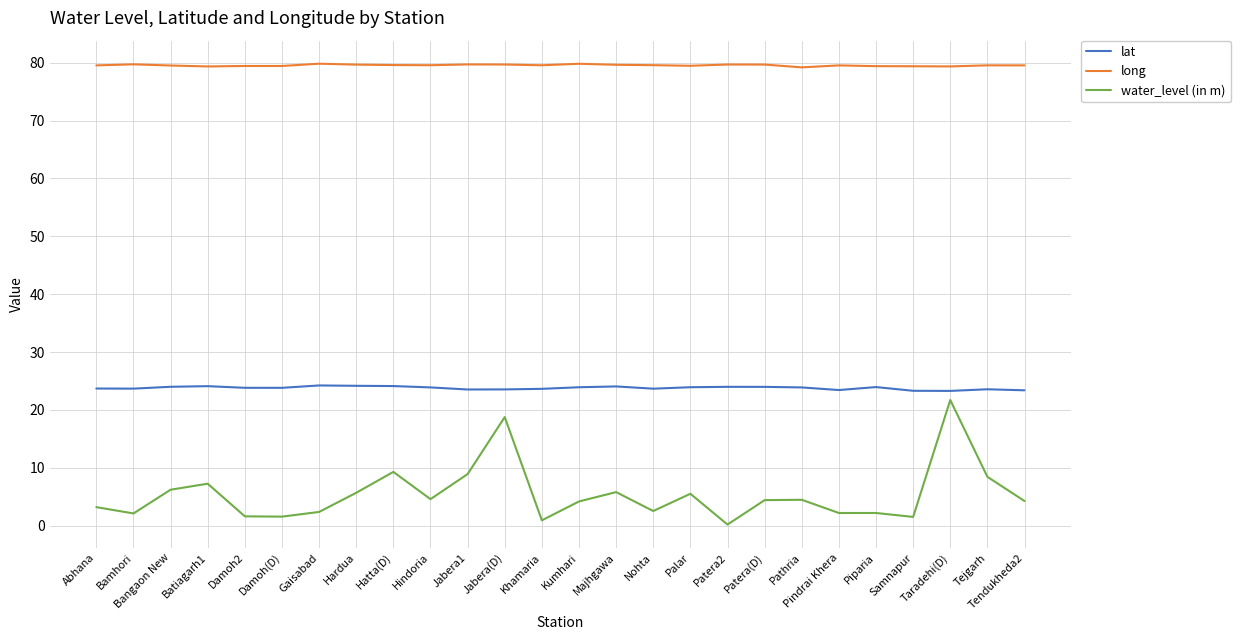

At Bangaon New, list the series in order from smallest to largest.

water_level (in m), lat, long